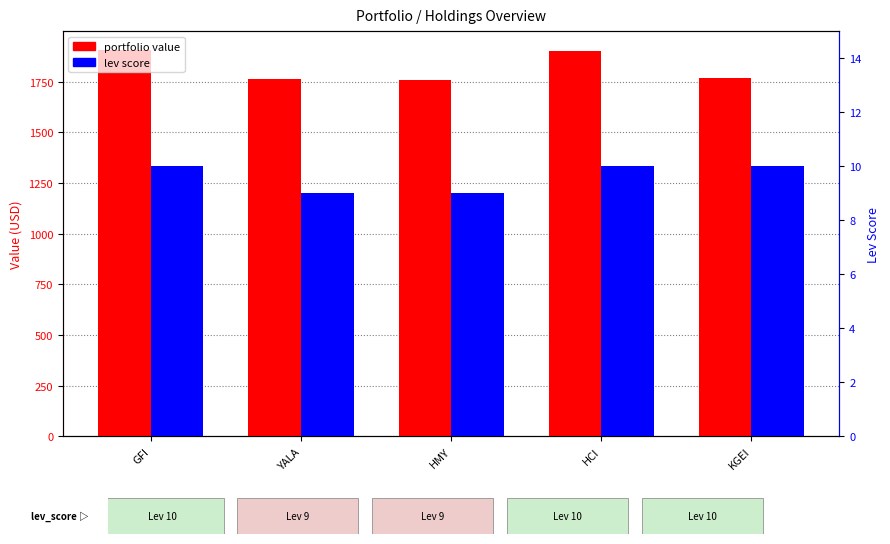

How many data points in lev score are less than 10?

2